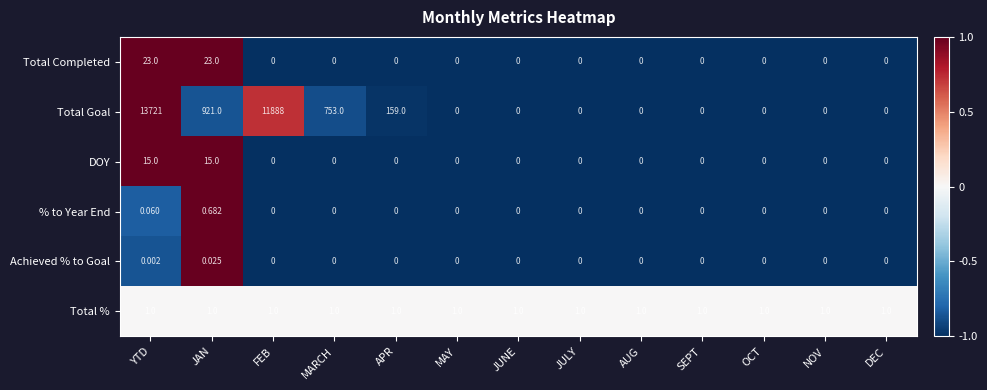

At which label does Achieved % to Goal reach its peak?

JAN